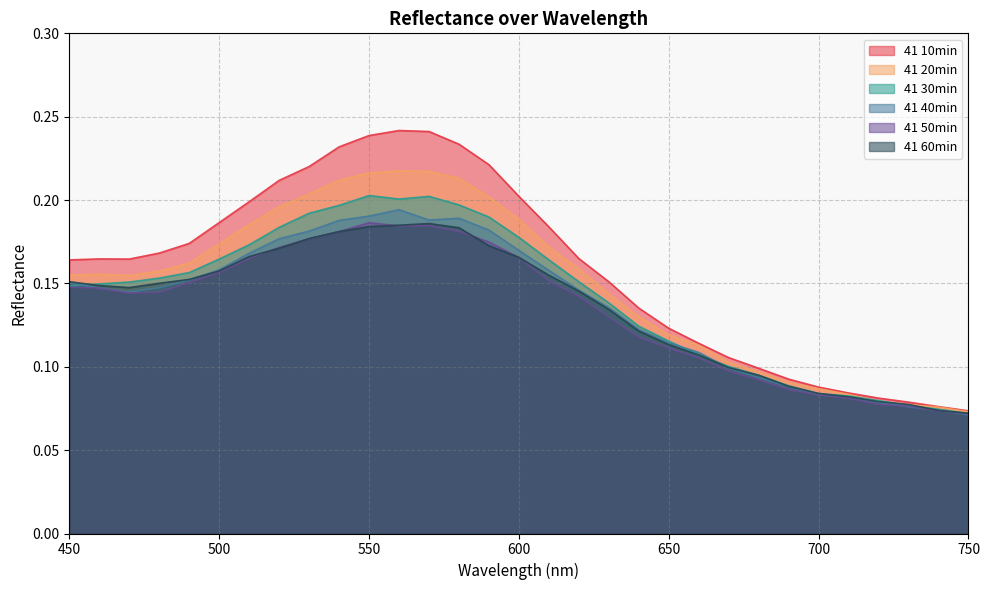

How many lines are shown in the chart?

6